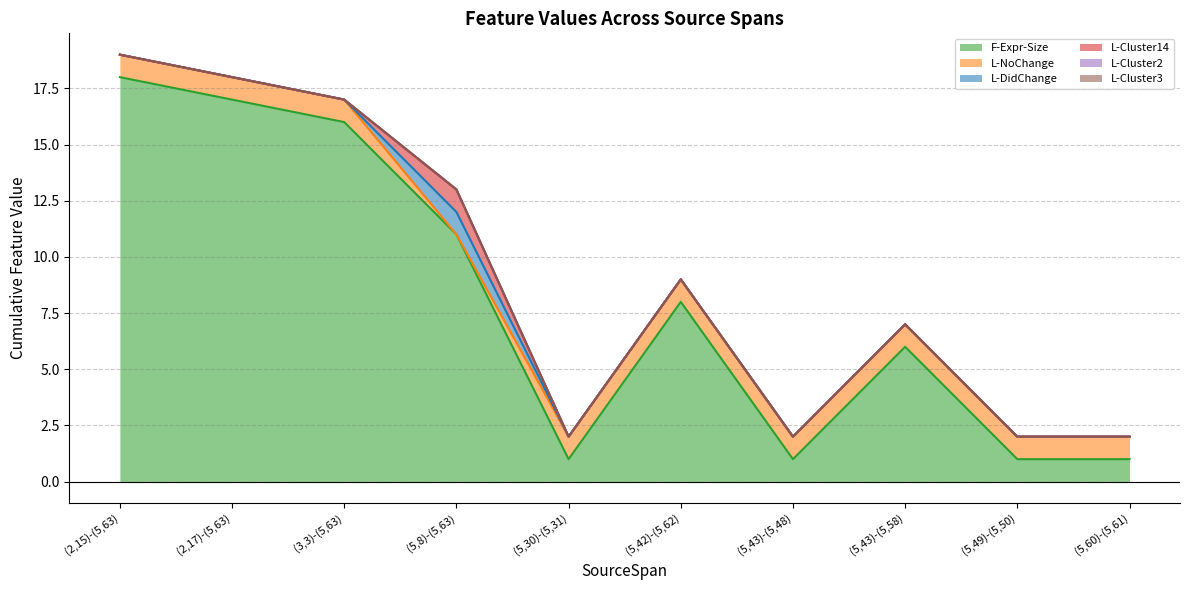

How many lines are shown in the chart?

6